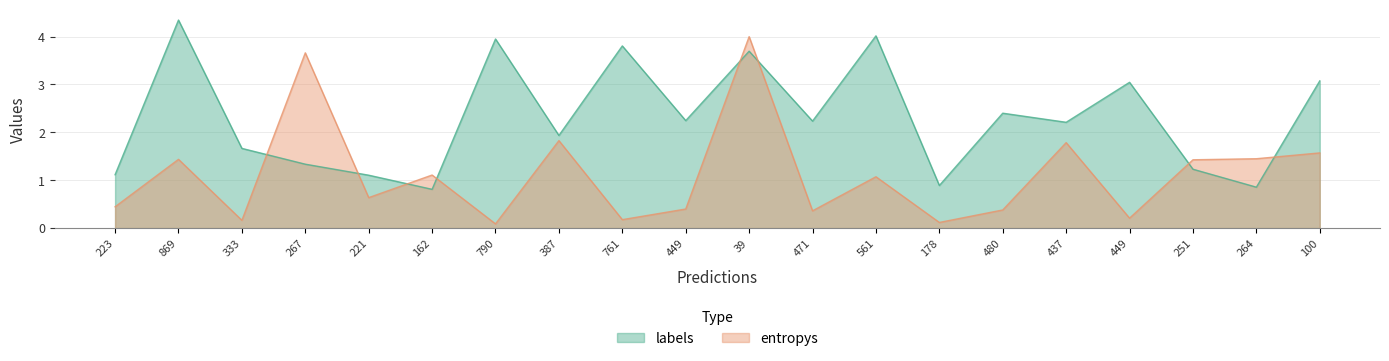

How many data points in entropys are above 1?

10